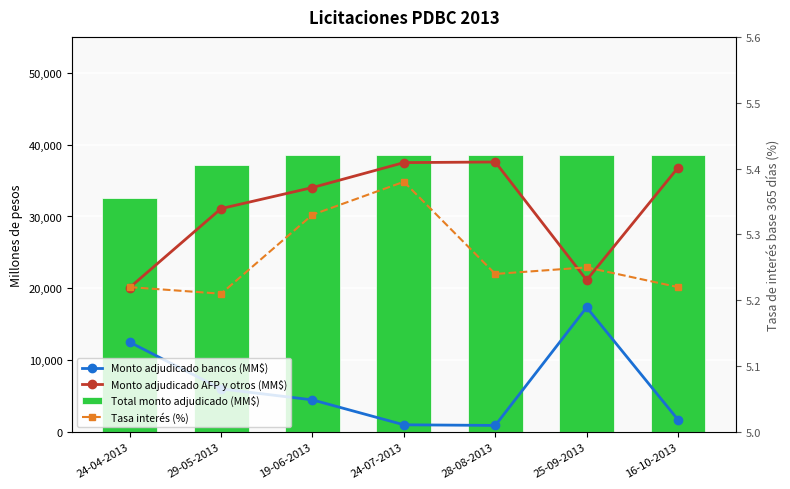

What is the smallest value displayed?

5.2